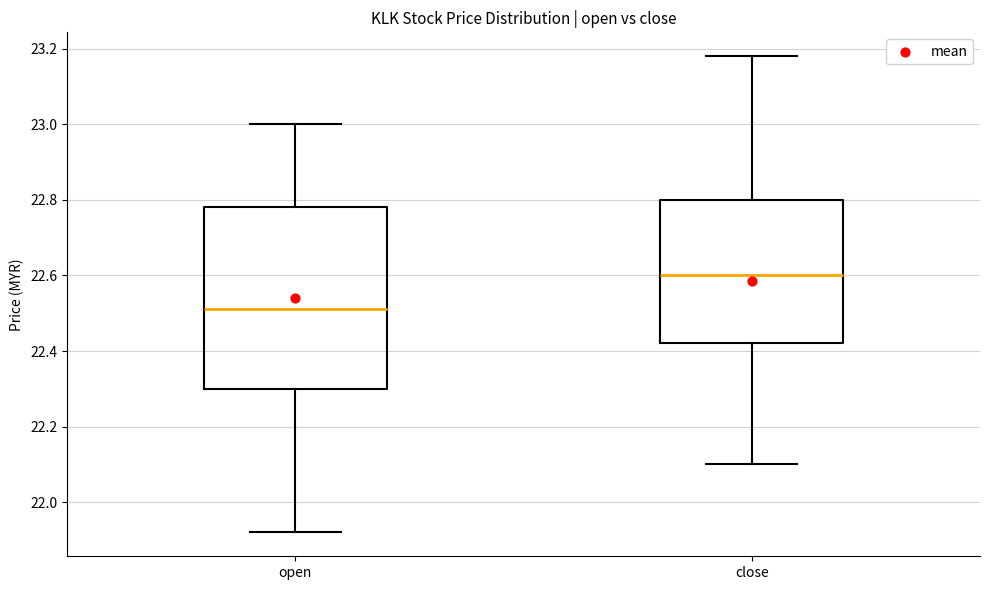

Reading left to right, read every box against the y-axis: the position of its median line, the range the box covers, and the ends of its whiskers. The values are not printed on the chart, so give them approximately, as read against the axis.

open: median 22.52, box 22.30 to 22.78, whiskers 21.92 to 23.00
close: median 22.60, box 22.42 to 22.80, whiskers 22.10 to 23.18